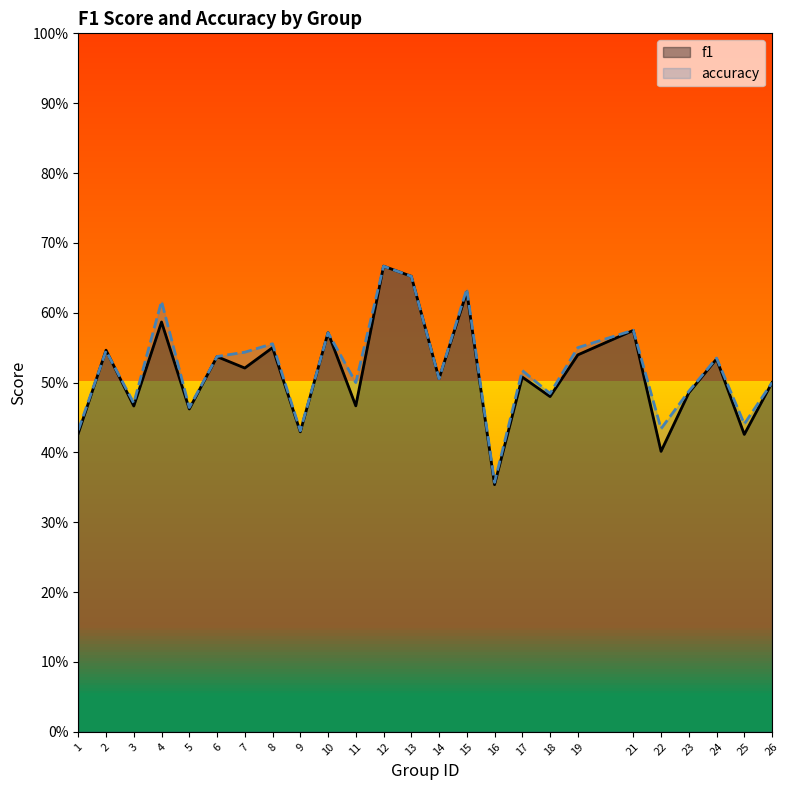

The value of f1 at 22 is 0.4. True or false?

True